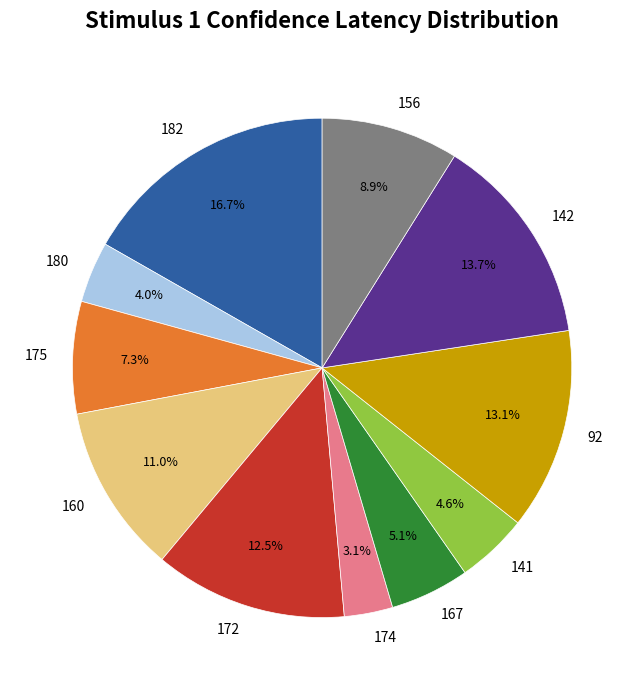

What percentage is the 92 slice, to the nearest percent?

13%